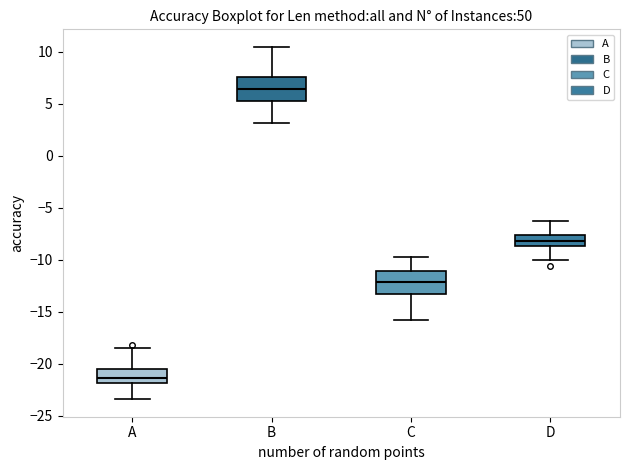

Which box has the highest median line?

B